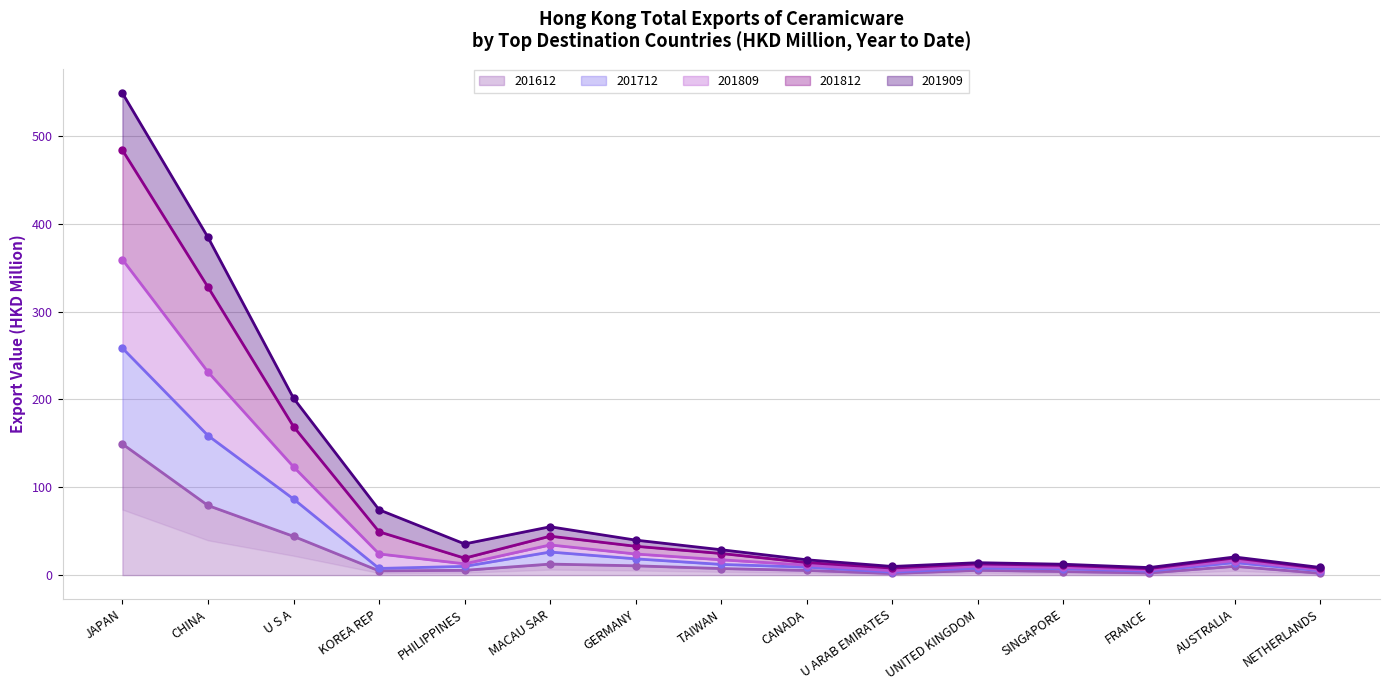

What is the difference between the highest and lowest values at NETHERLANDS?

6.6